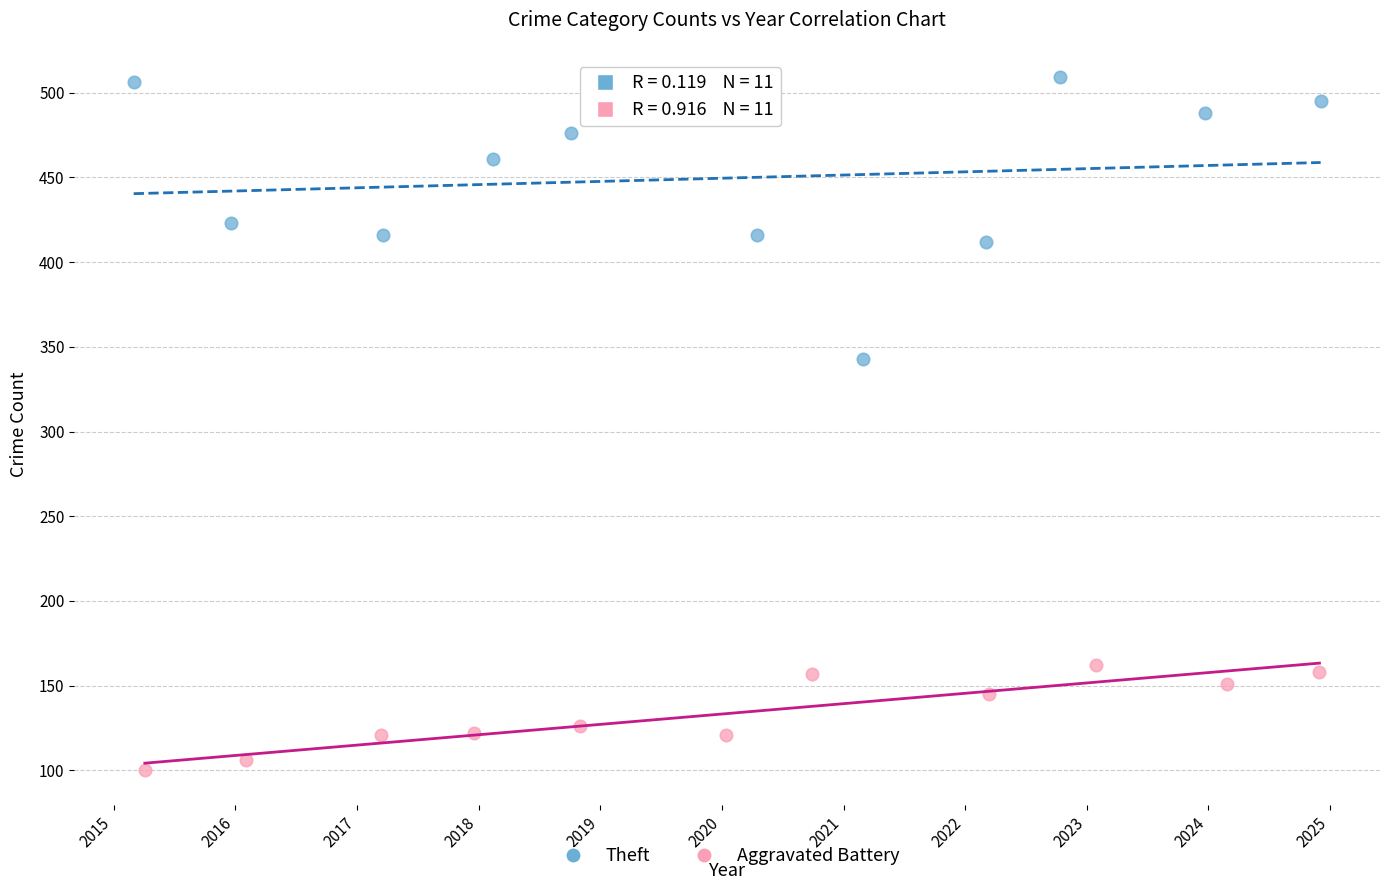

Which series reaches the minimum Y coordinate?

Aggravated Battery